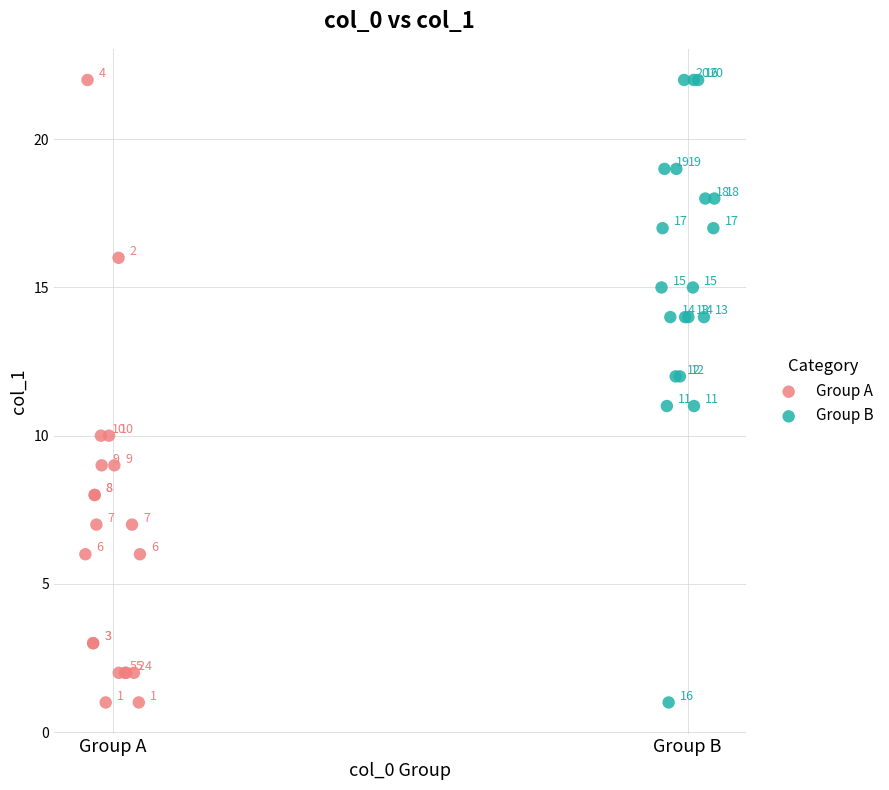

What are all the series names shown in the legend?

Group A, Group B